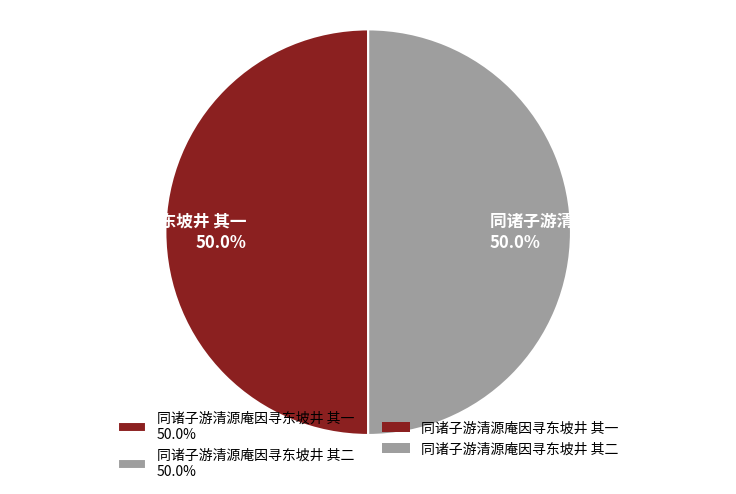

What is the ratio of the value at 同诸子游清源庵因寻东坡井 其一 50.0% to the value at 同诸子游清源庵因寻东坡井 其二 50.0%?

1.0